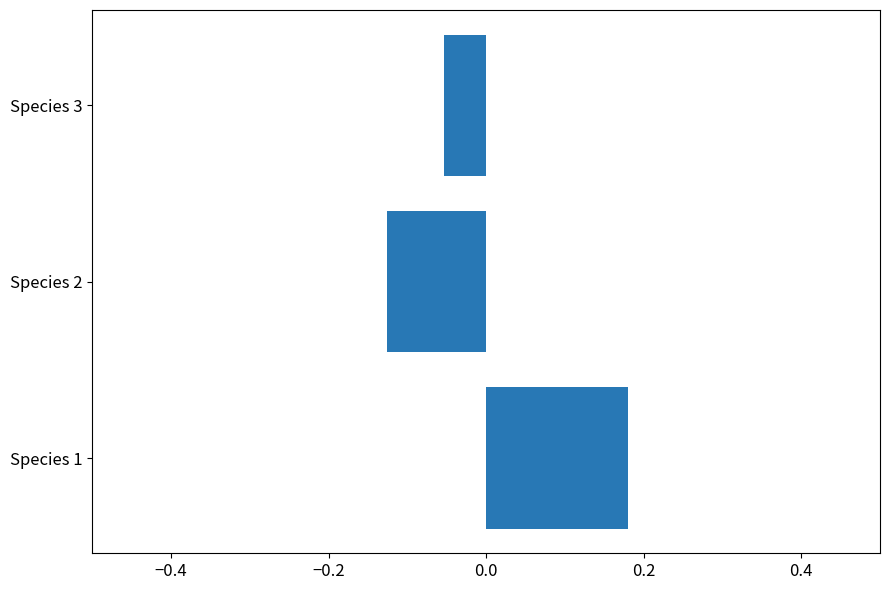

Rank the categories by value from highest to lowest.

Species 1, Species 3, Species 2